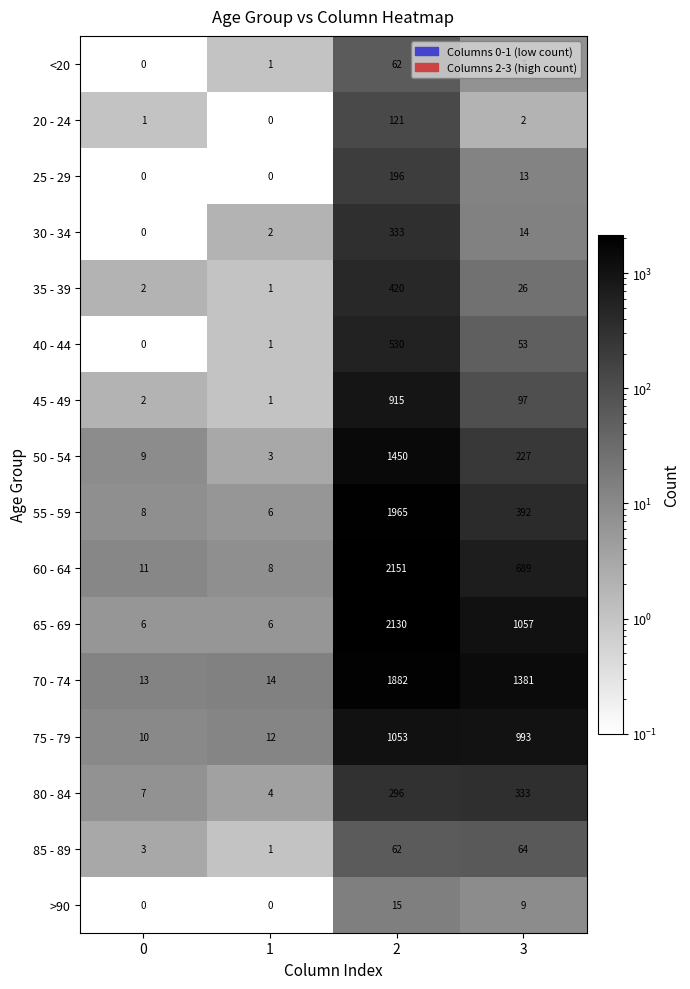

How many categories are shown in the chart?

4